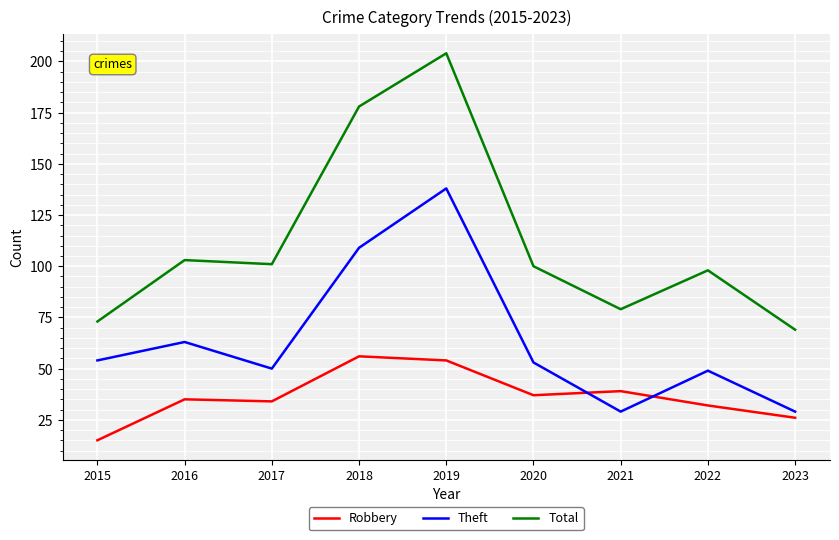

Reading left to right, extract all data points from this chart.

Robbery: 15	35	34	56	54	37	39	32	26
Theft: 54	63	50	109	138	53	29	49	29
Total: 73	103	101	178	204	100	79	98	69